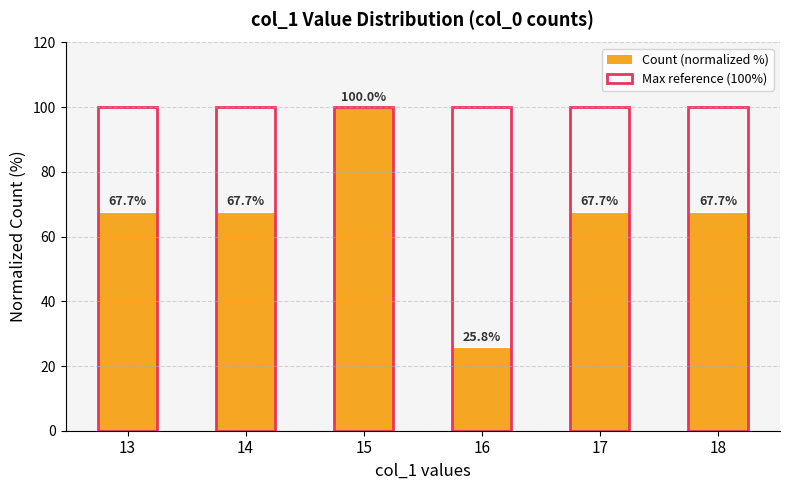

What is the minimum value shown in the chart?

25.8